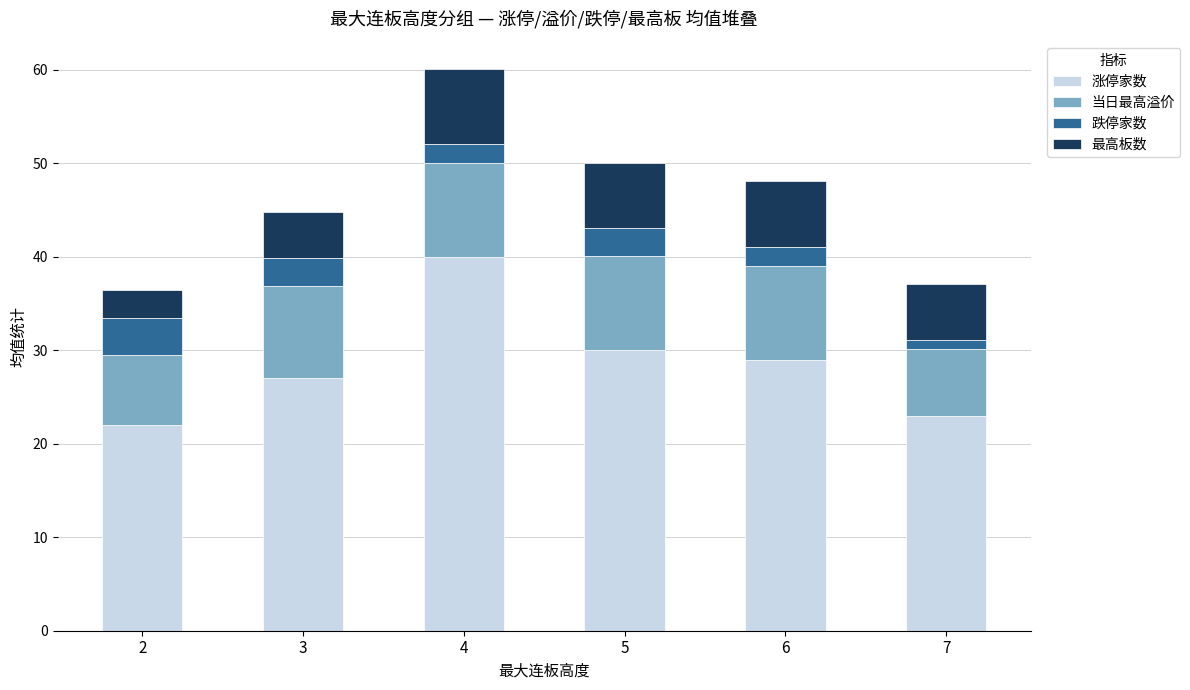

The 涨停家数 series shows 30.0 at 5. True or false?

True